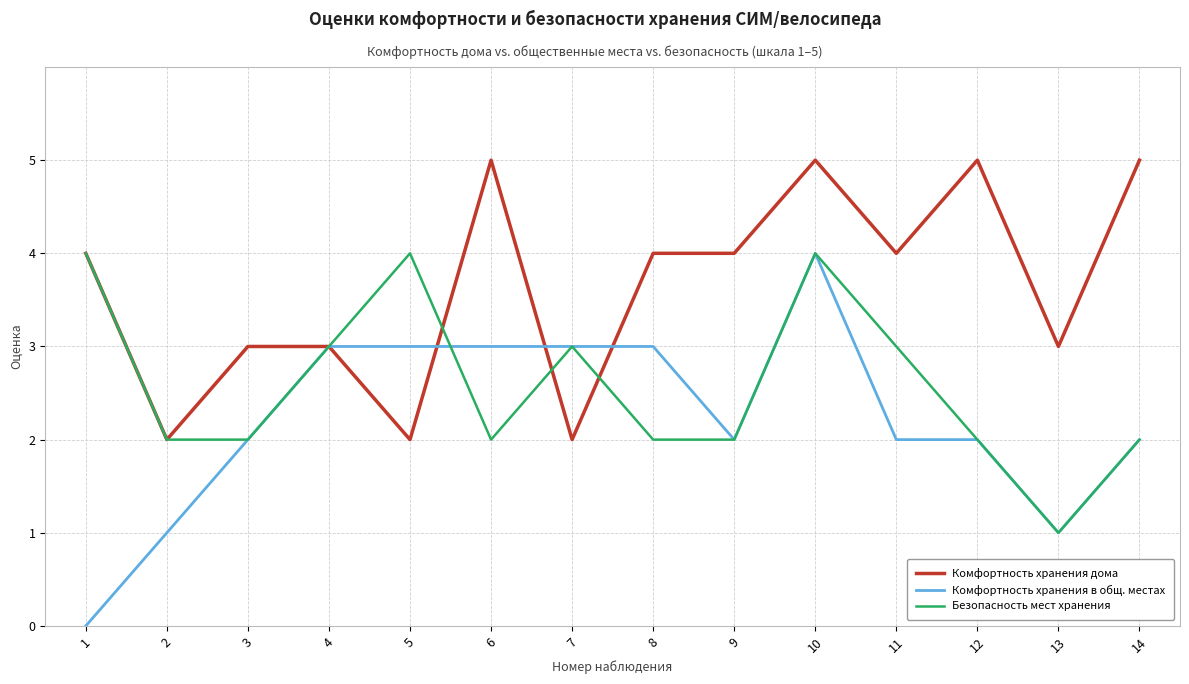

Count the Комфортность хранения дома values in the range 3 to 5.

11